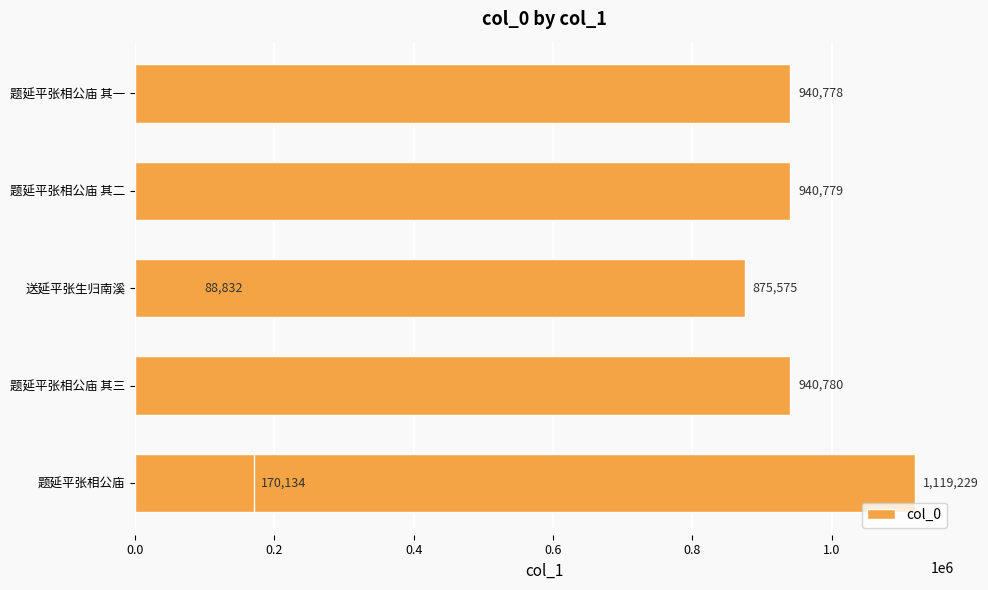

Are the bars horizontal?

Yes